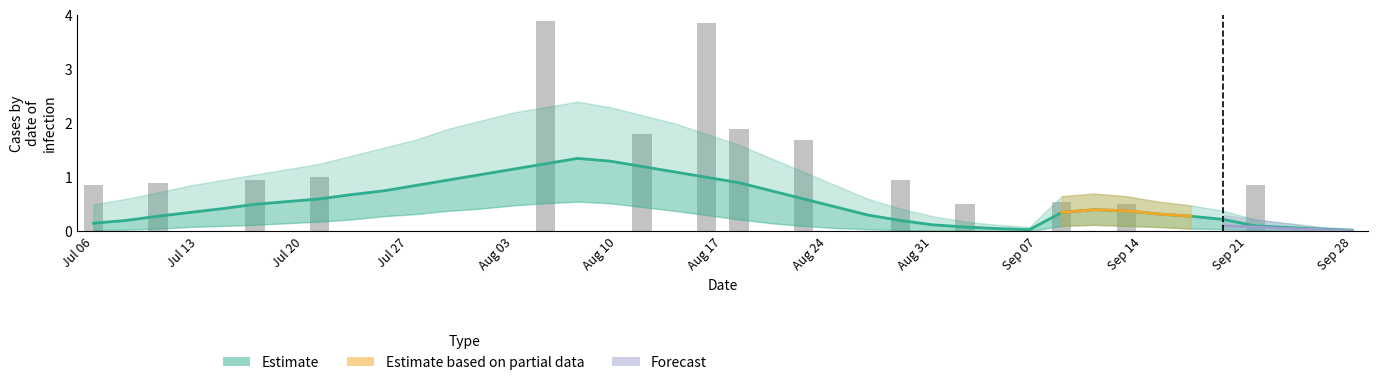

Is it true that the value at Aug 17 is 3.9?

True